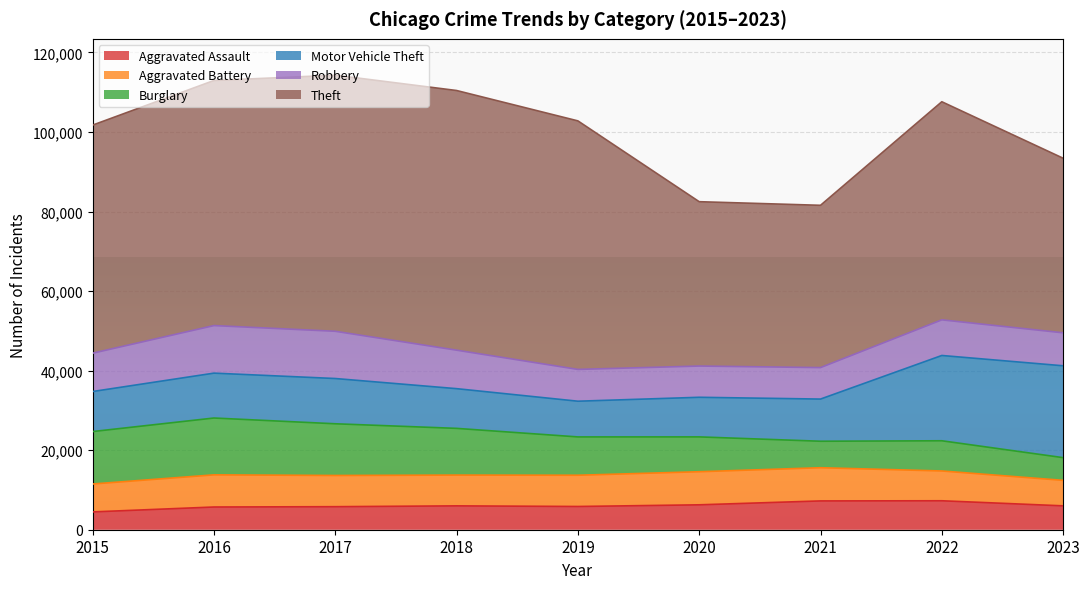

What is the sum of the Theft values at 2015 and 2017?

121736